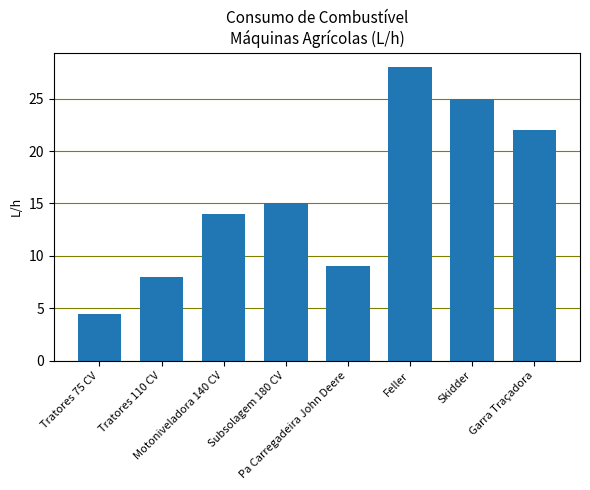

The chart shows a value of 6.4 at Skidder. True or false?

False